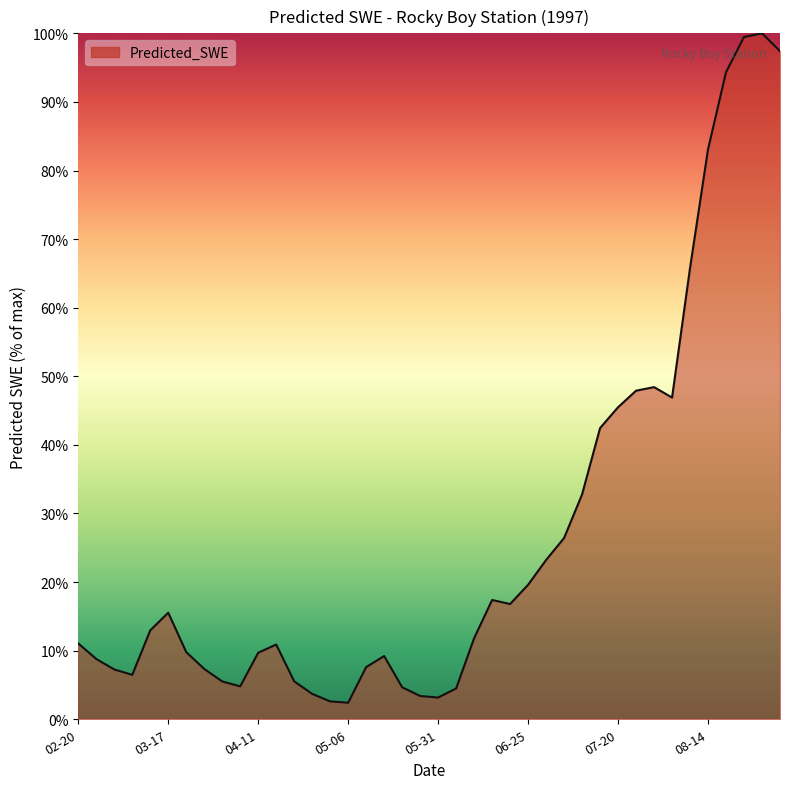

What is the smallest value displayed?

2.4